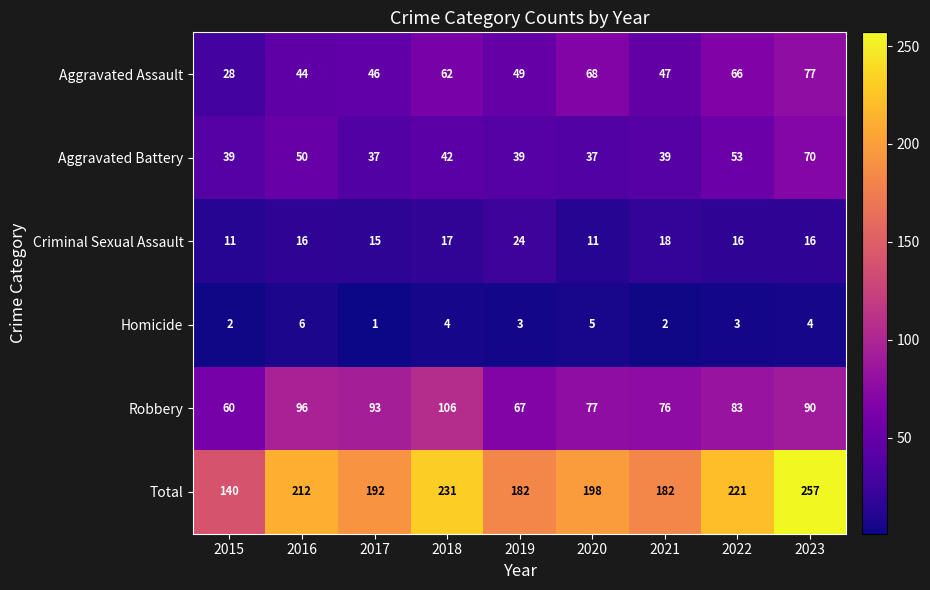

The value of Total at 2018 is 80. True or false?

False